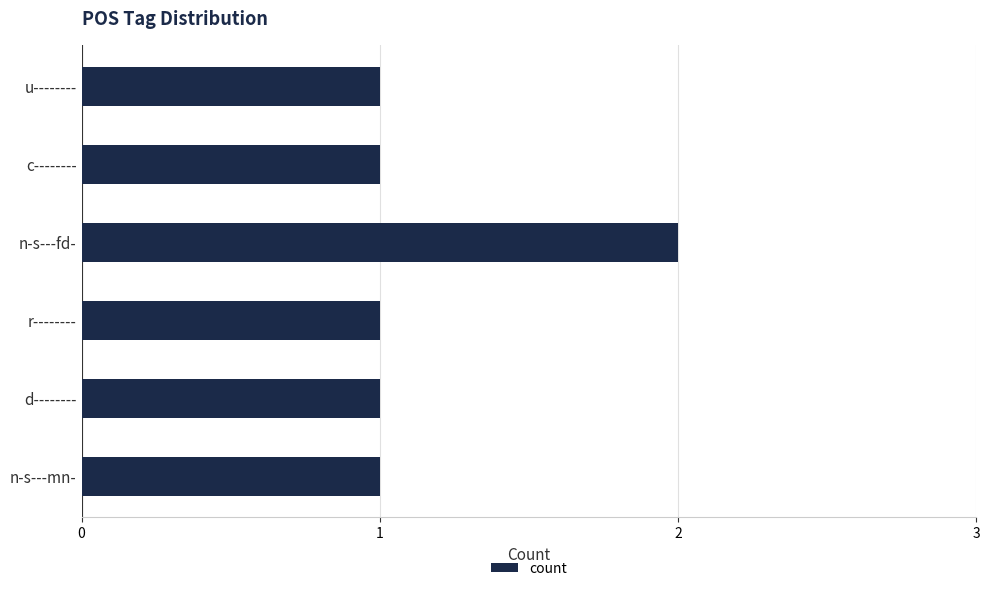

Reading bottom to top, what are all the values shown in this chart?

1	1	1	2	1	1